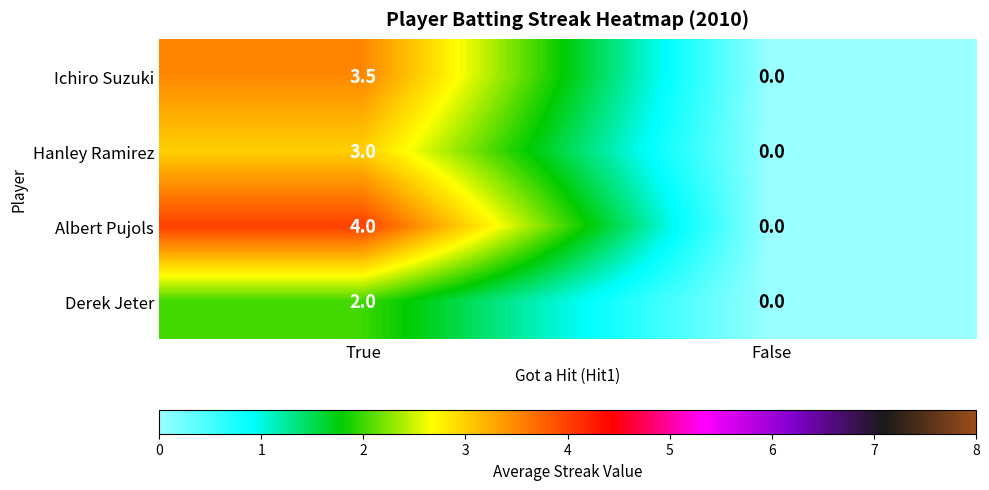

Which series has the largest range (max minus min)?

Albert Pujols